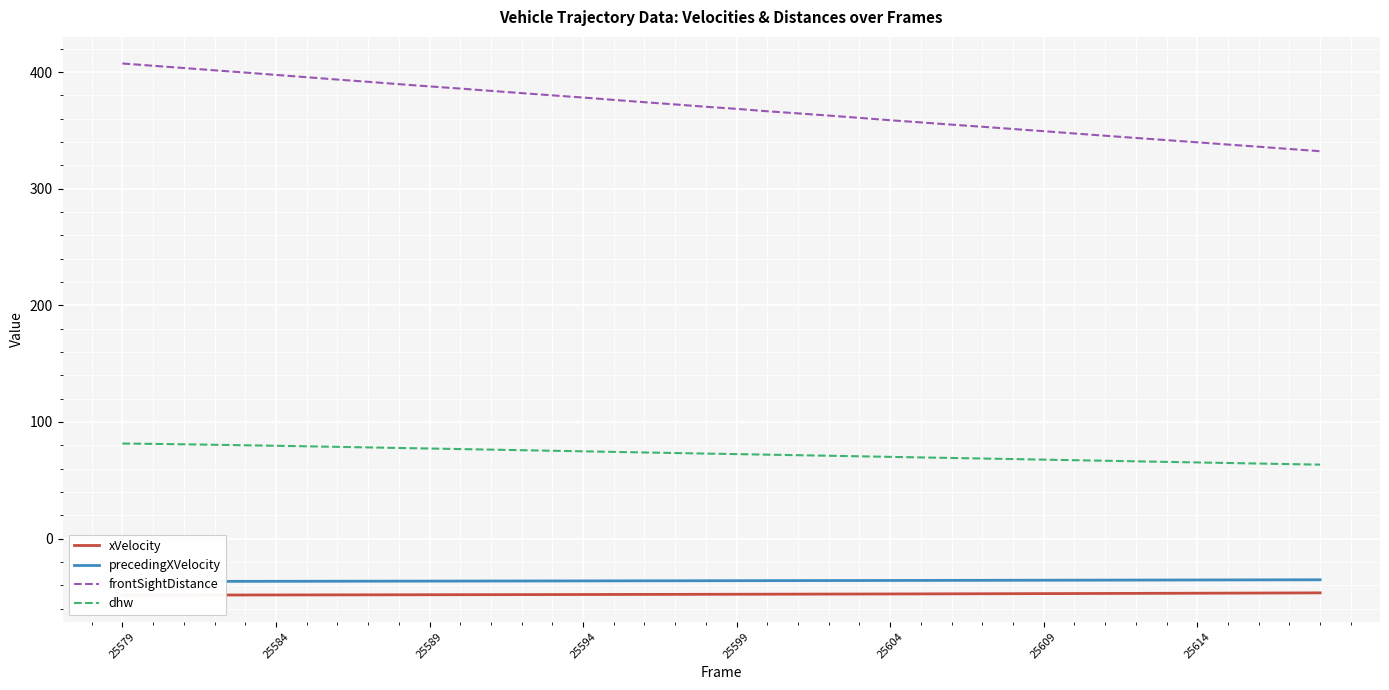

What is the difference between the second highest and minimum values in the precedingXVelocity series?

1.4